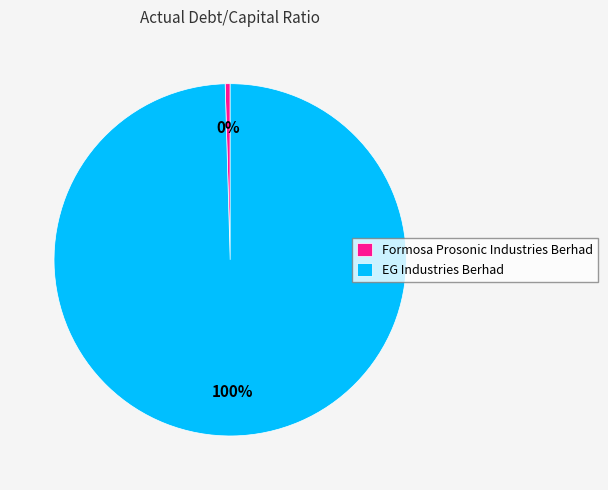

Do EG Industries Berhad and Formosa Prosonic Industries Berhad together represent more than half of the pie?

Yes